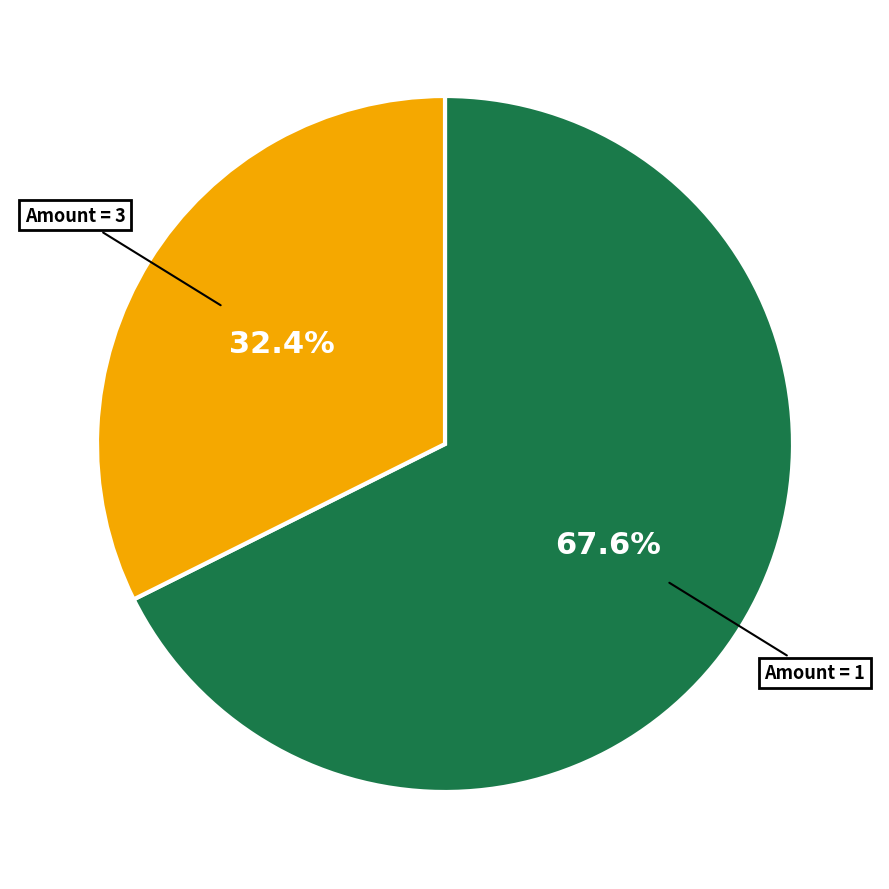

To the nearest percent, what is the difference between the largest and smallest slice percentages?

35%